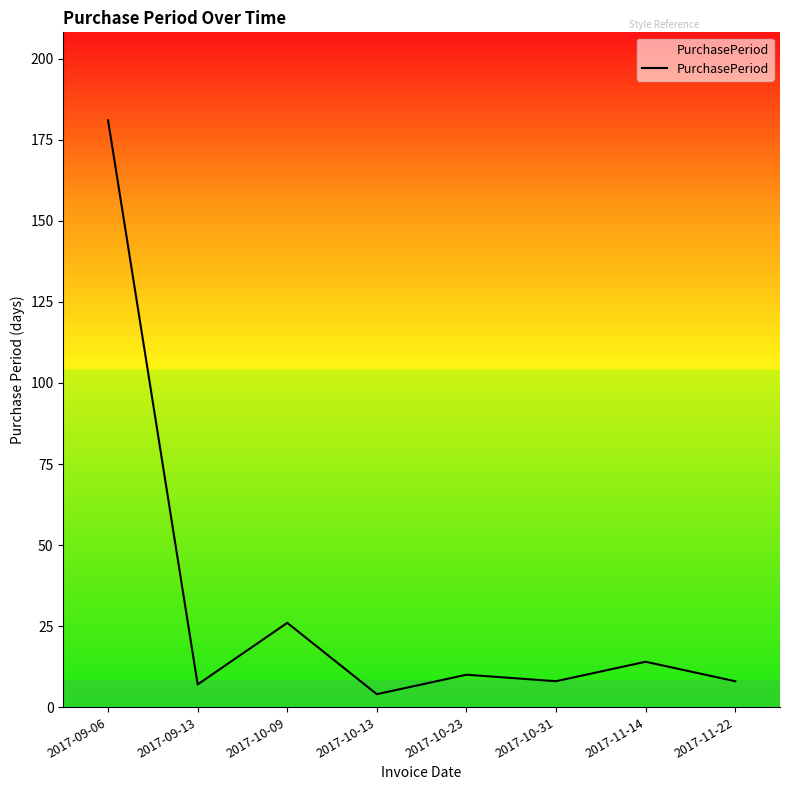

Rank the categories by value from lowest to highest.

2017-10-13, 2017-09-13, 2017-10-31, 2017-11-22, 2017-10-23, 2017-11-14, 2017-10-09, 2017-09-06